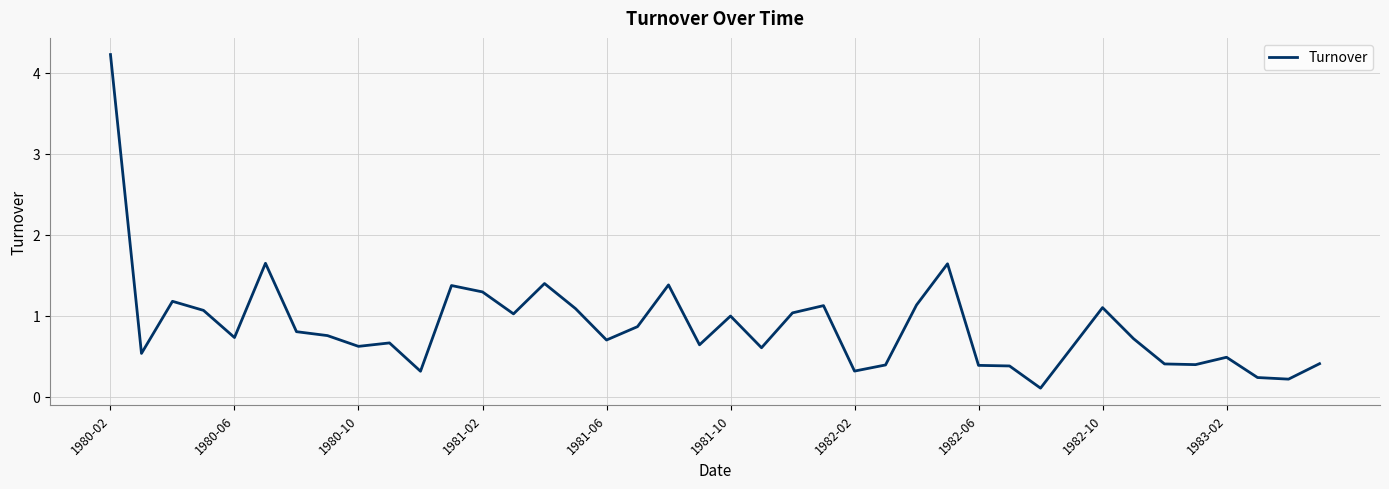

What is the greatest value displayed?

4.2